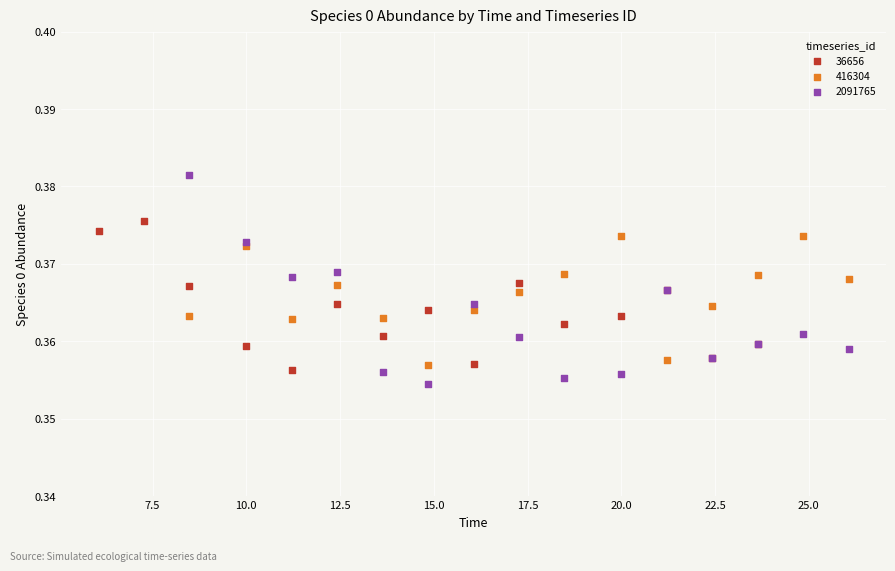

Which series has the largest Y range (max minus min)?

2091765